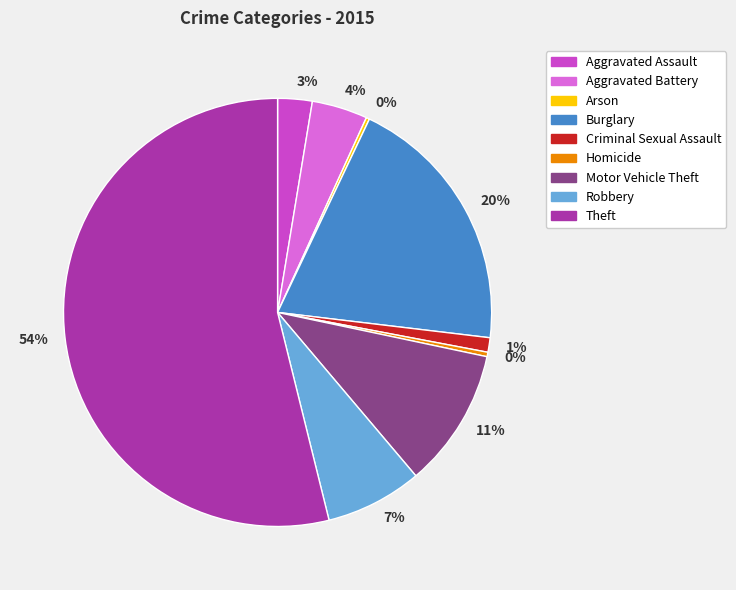

To the nearest percent, what is the difference between the Aggravated Assault and Burglary slice percentages?

17%